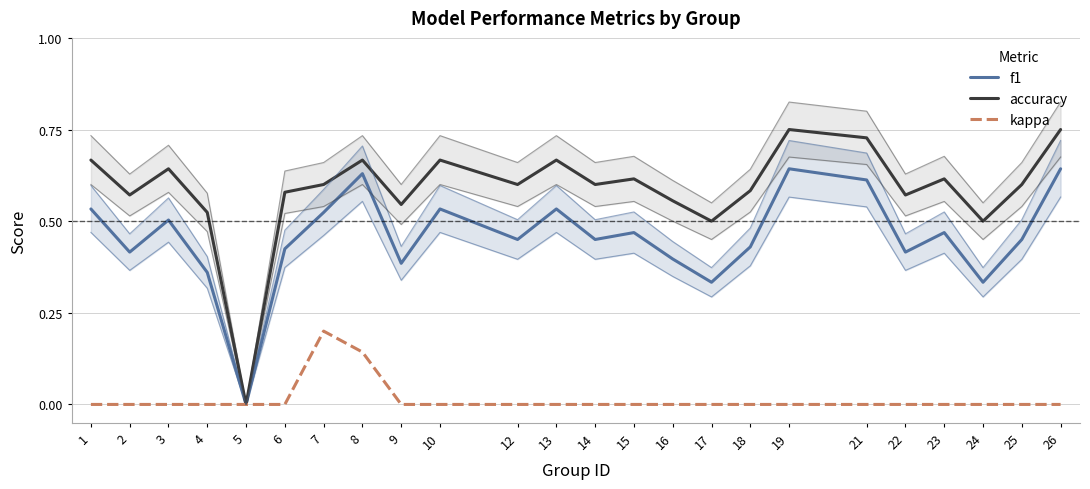

Reading left to right, list all the values displayed in this chart.

f1: 1=0.5	2=0.4	3=0.5	4=0.4	5=0.0	6=0.4	7=0.5	8=0.6	9=0.4	10=0.5	12=0.5	13=0.5	14=0.5	15=0.5	16=0.4	17=0.3	18=0.4	19=0.6	21=0.6	22=0.4	23=0.5	24=0.3	25=0.5	26=0.6
accuracy: 1=0.7	2=0.6	3=0.6	4=0.5	5=0.0	6=0.6	7=0.6	8=0.7	9=0.5	10=0.7	12=0.6	13=0.7	14=0.6	15=0.6	16=0.6	17=0.5	18=0.6	19=0.8	21=0.7	22=0.6	23=0.6	24=0.5	25=0.6	26=0.8
kappa: 1=0.0	2=0.0	3=0.0	4=0.0	5=0.0	6=0.0	7=0.2	8=0.1	9=0.0	10=0.0	12=0.0	13=0.0	14=0.0	15=0.0	16=0.0	17=0.0	18=0.0	19=0.0	21=0.0	22=0.0	23=0.0	24=0.0	25=0.0	26=0.0